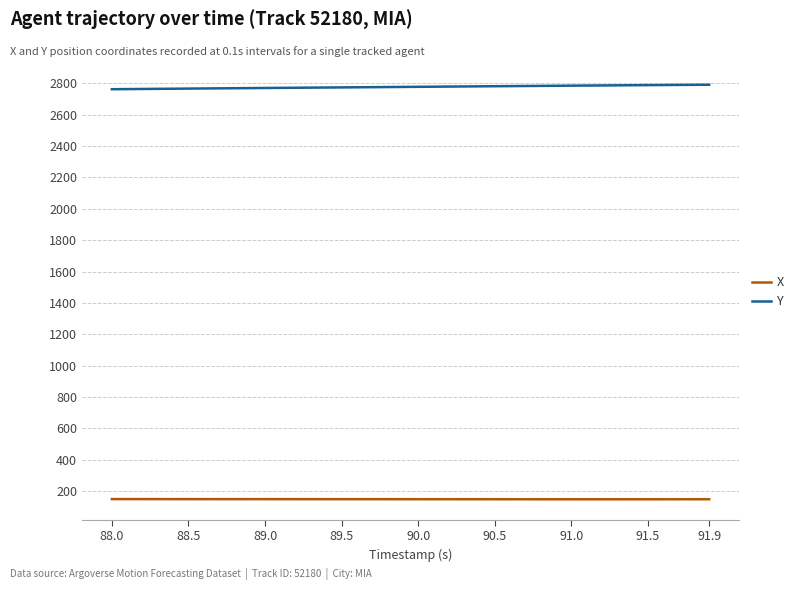

At how many categories does at least one series exceed 1634?

40